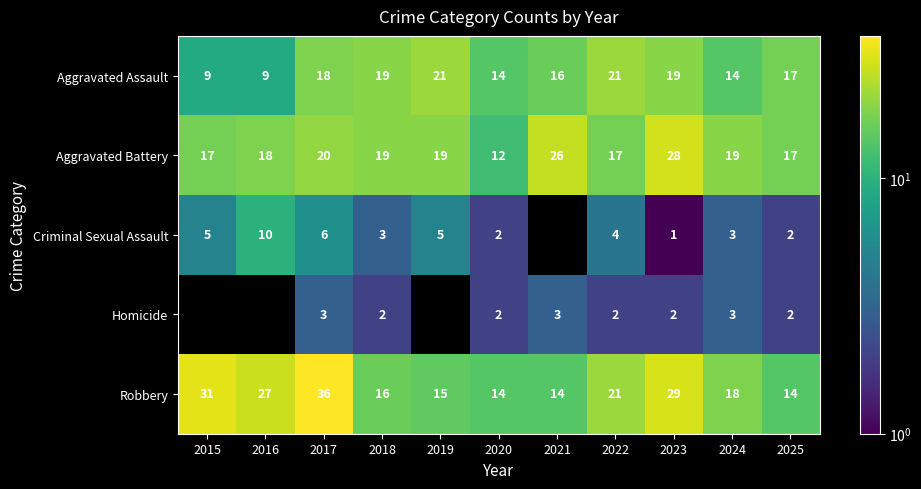

At which label is Robbery closest to 25?

2016